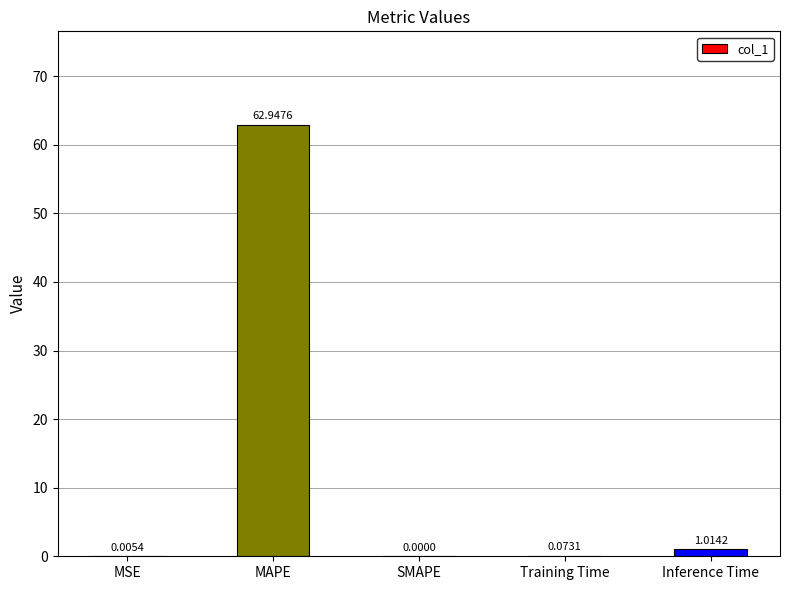

Are the bars grouped side by side (vs. stacked)?

No